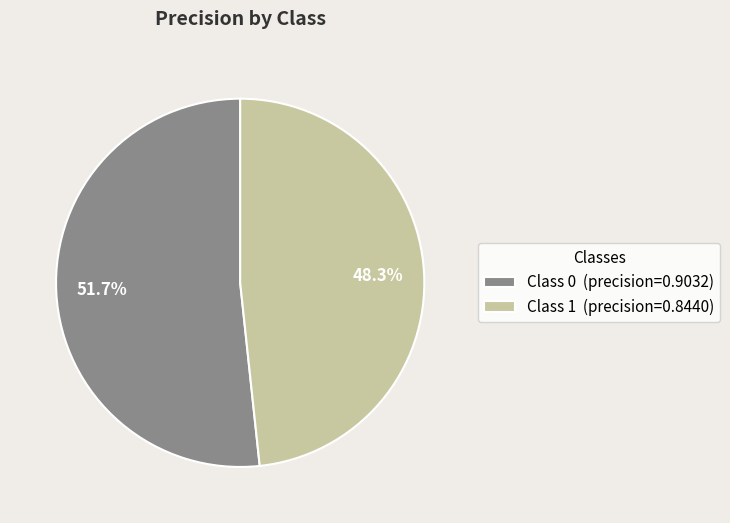

Does Class 0 (precision=0.9032) represent more than half of the total?

Yes